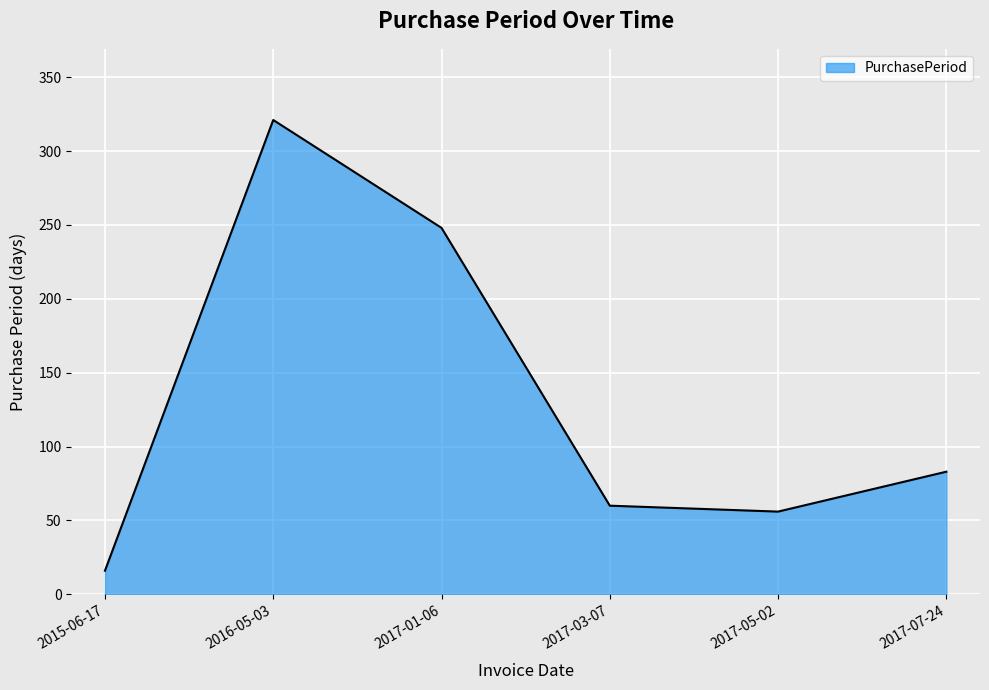

What is the sum of the values at 2015-06-17 and 2017-01-06?

264